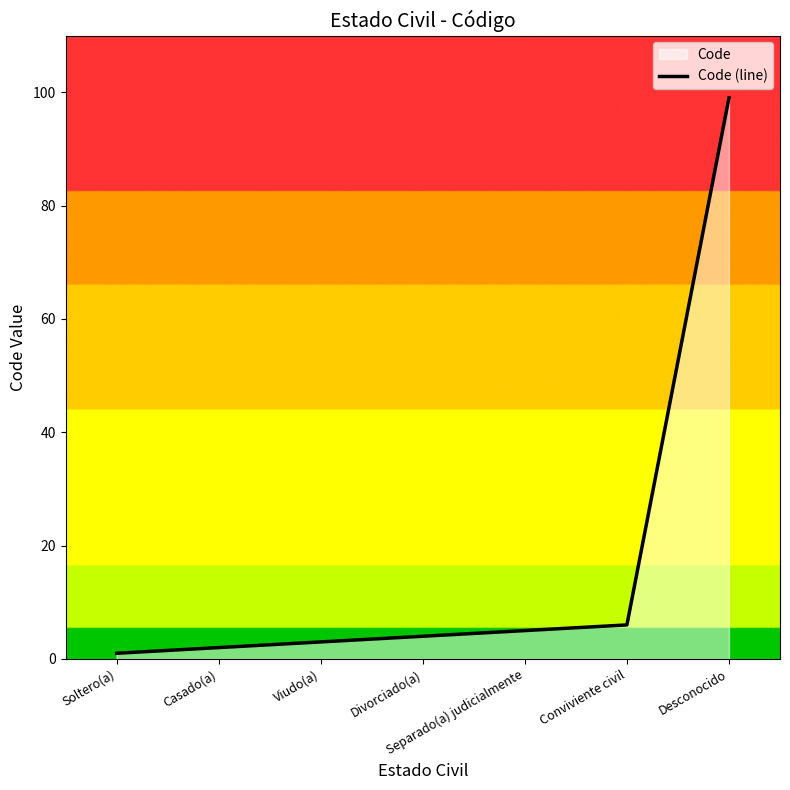

The chart shows a value of 4 at Divorciado(a). True or false?

True